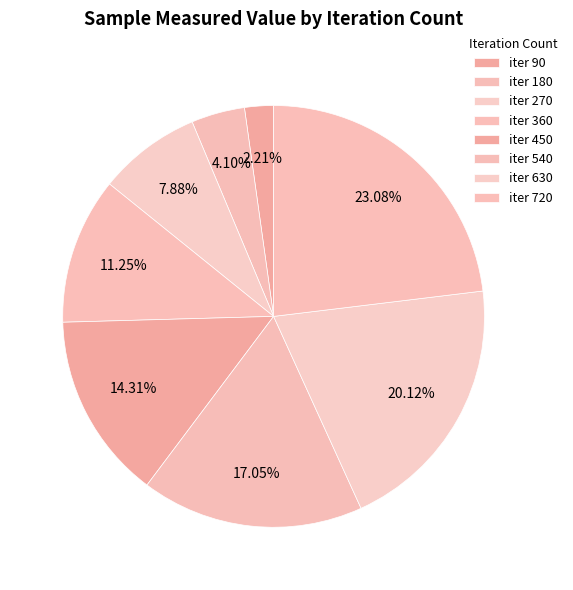

How many segments does this pie chart have?

8